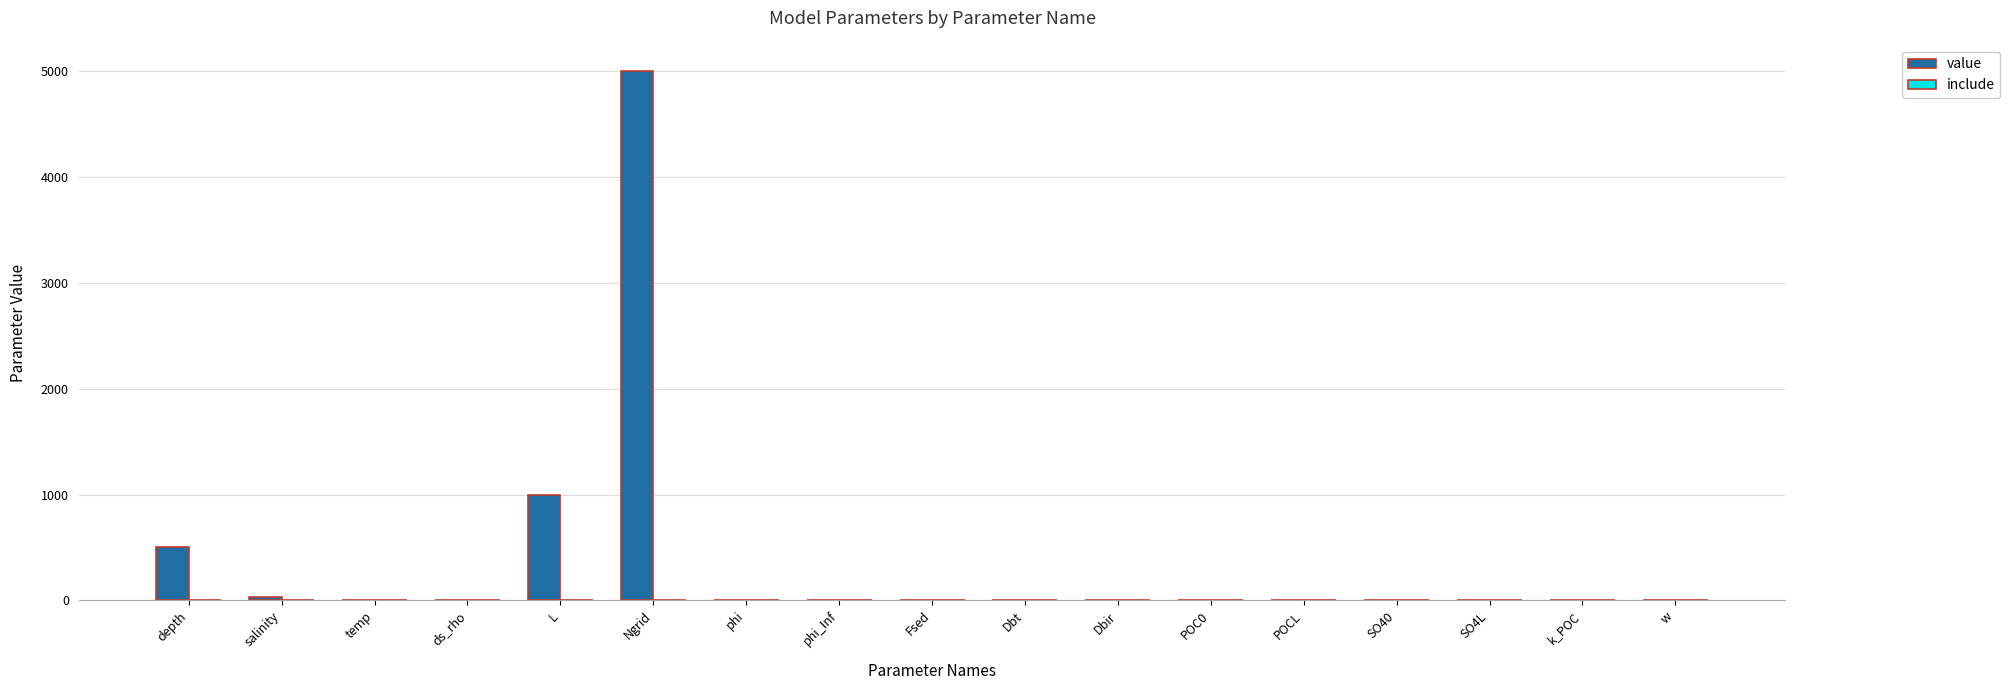

Which series has the largest total across all categories?

value